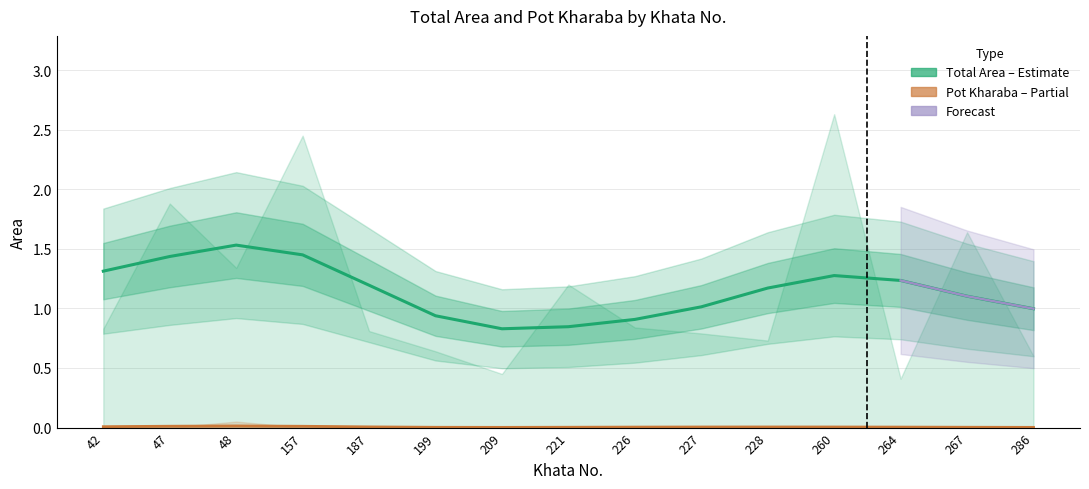

Does the chart display data point markers on the line(s)?

No